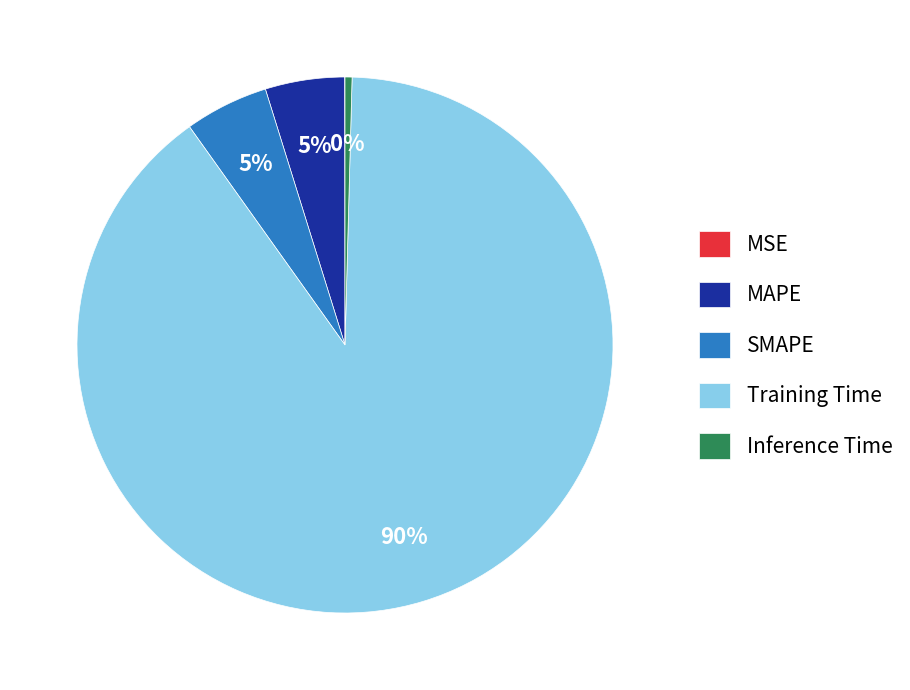

The Inference Time slice represents 0% of the pie. True or false?

True